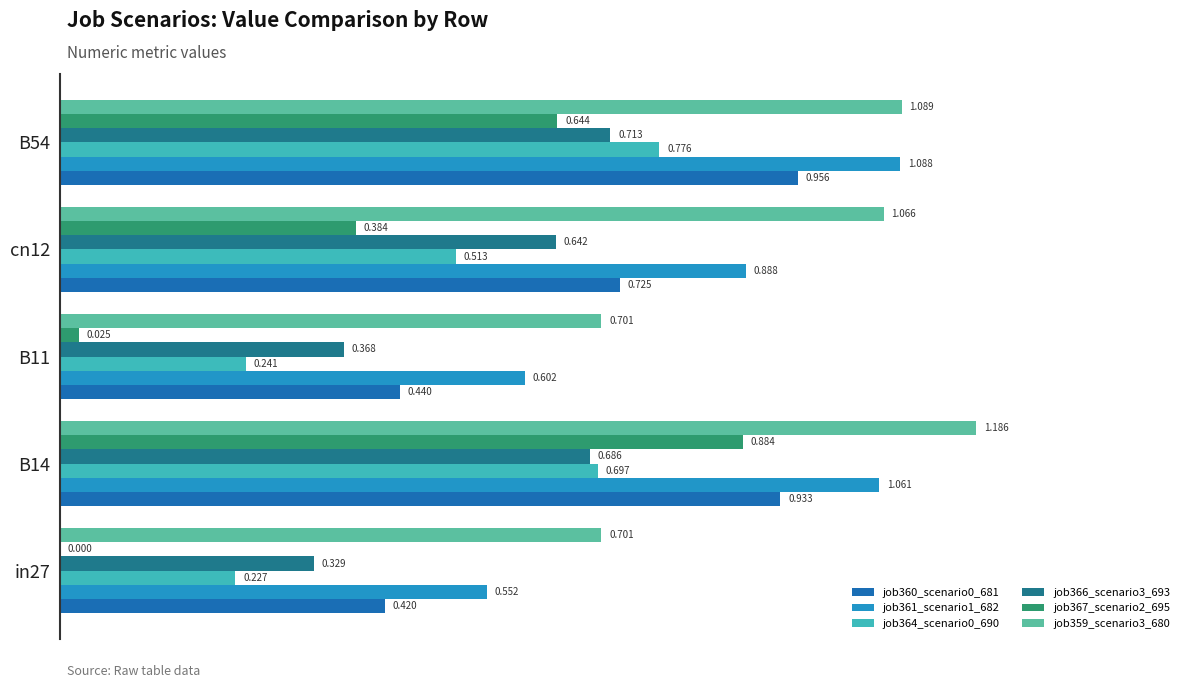

What is the sum of all job367_scenario2_695 values?

1.9